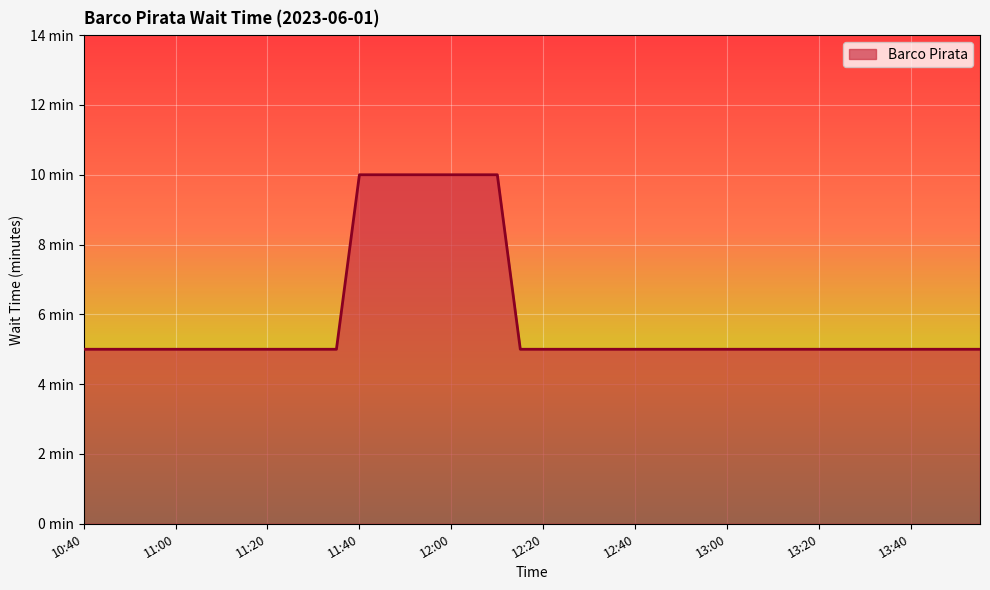

Is this an area chart (filled region under the line)?

Yes